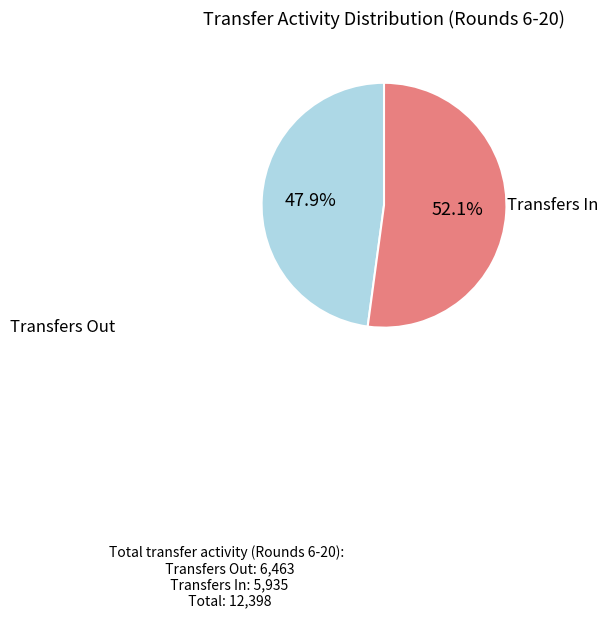

Does any single category account for the majority?

Yes